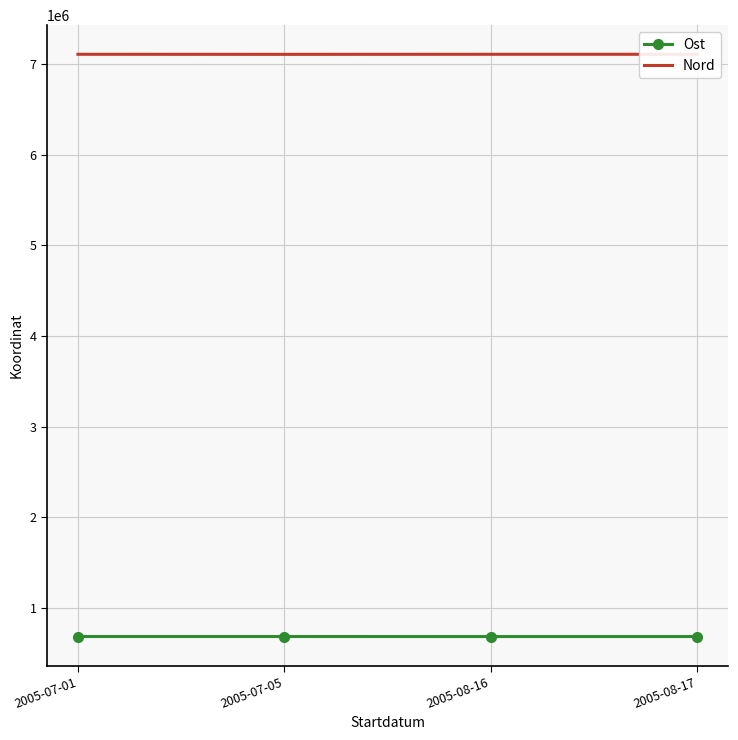

Reading right to left, transcribe all the data shown in this chart.

Ost: 681111	681111	681383	681435
Nord: 7109646	7109646	7108938	7109642